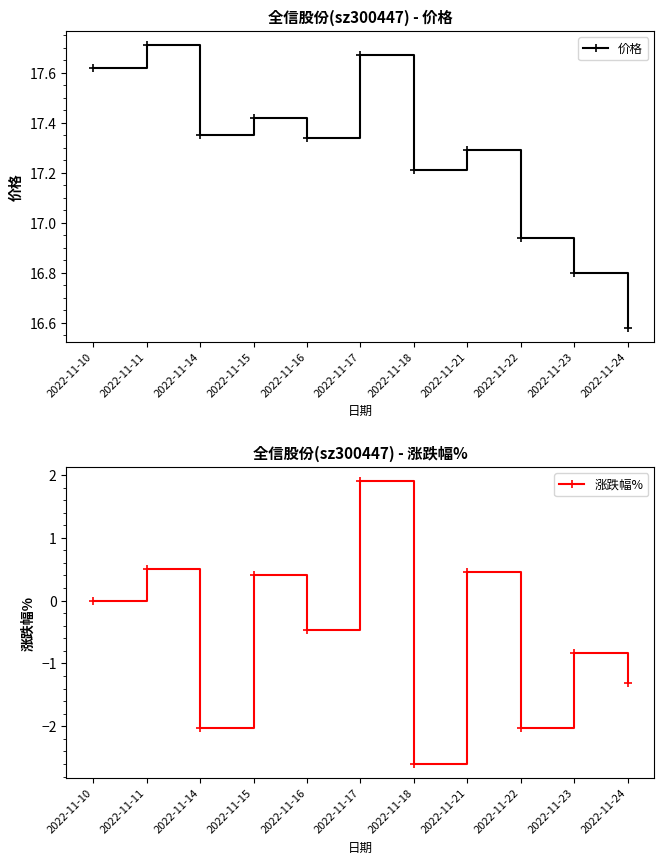

Is it true that 价格 equals 3.8 at 2022-11-17?

False